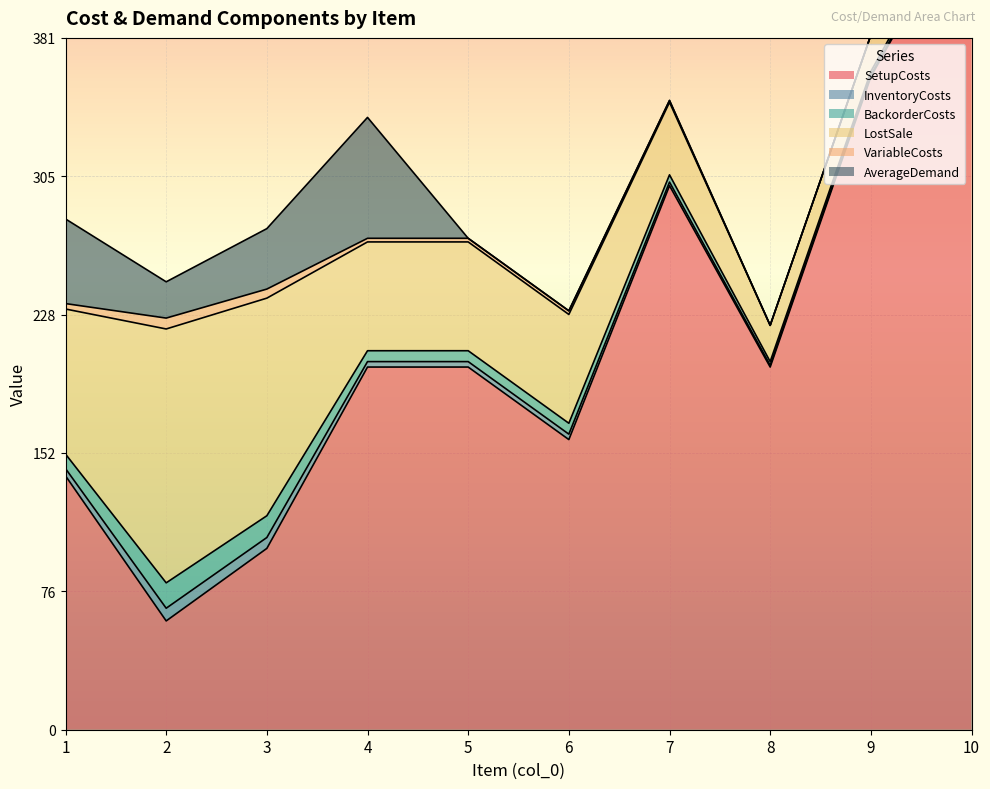

How many lines are shown in the chart?

6